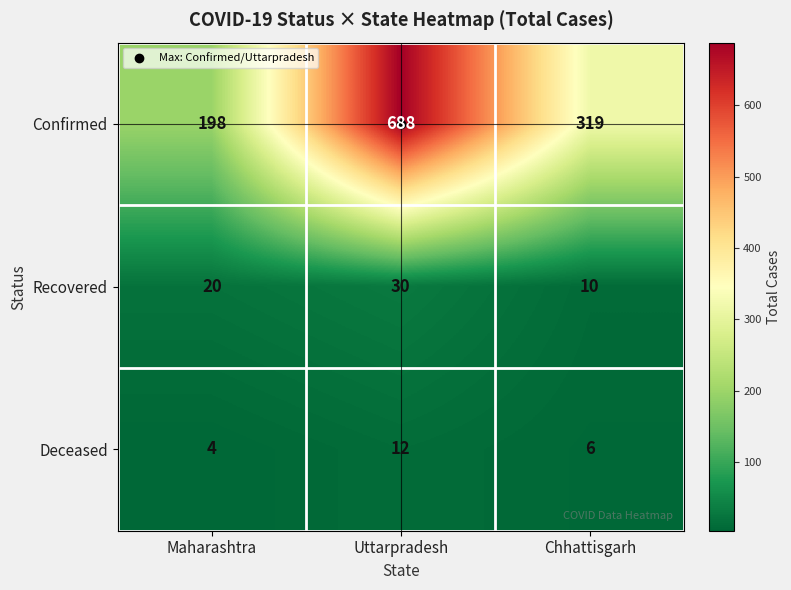

What is the average value of the Confirmed series?

402